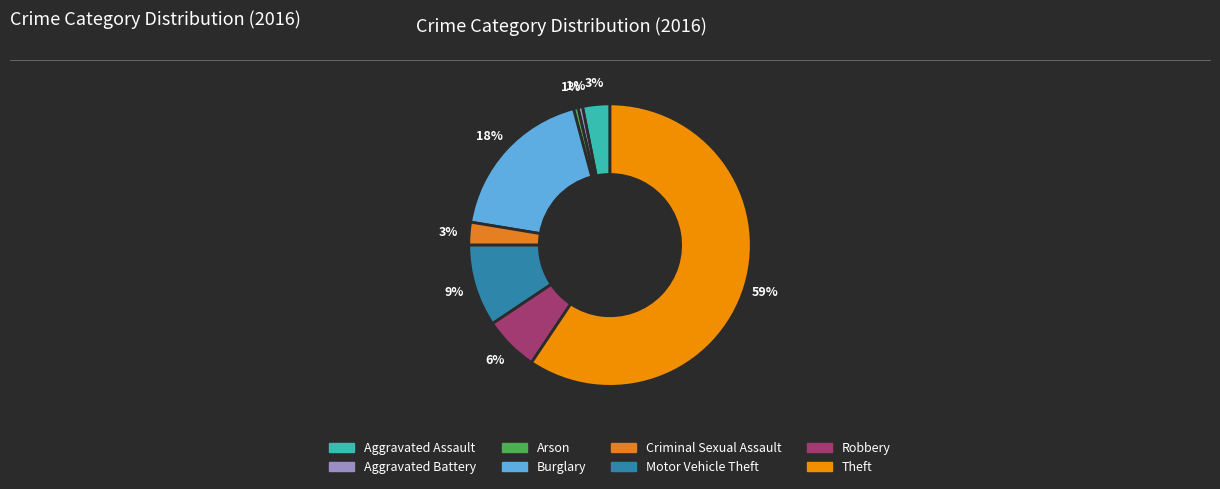

Do Motor Vehicle Theft and Burglary together represent more than half of the pie?

No